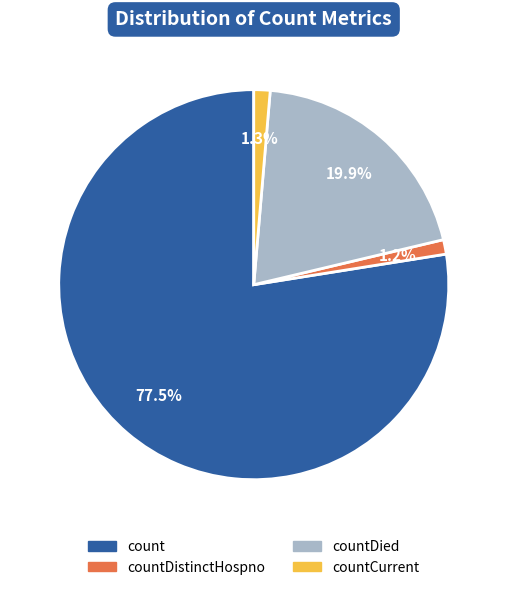

Is there any slice that represents more than half of the pie?

Yes